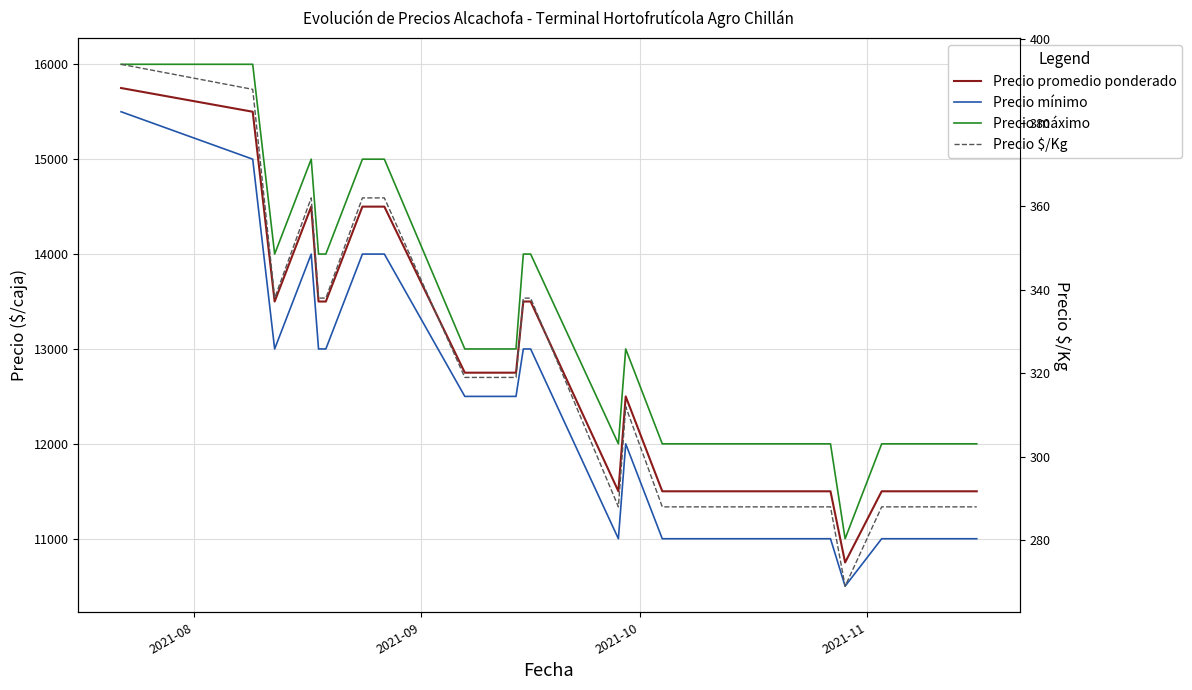

What are all the series names shown in the legend?

Precio promedio ponderado, Precio mínimo, Precio máximo, Precio $/Kg